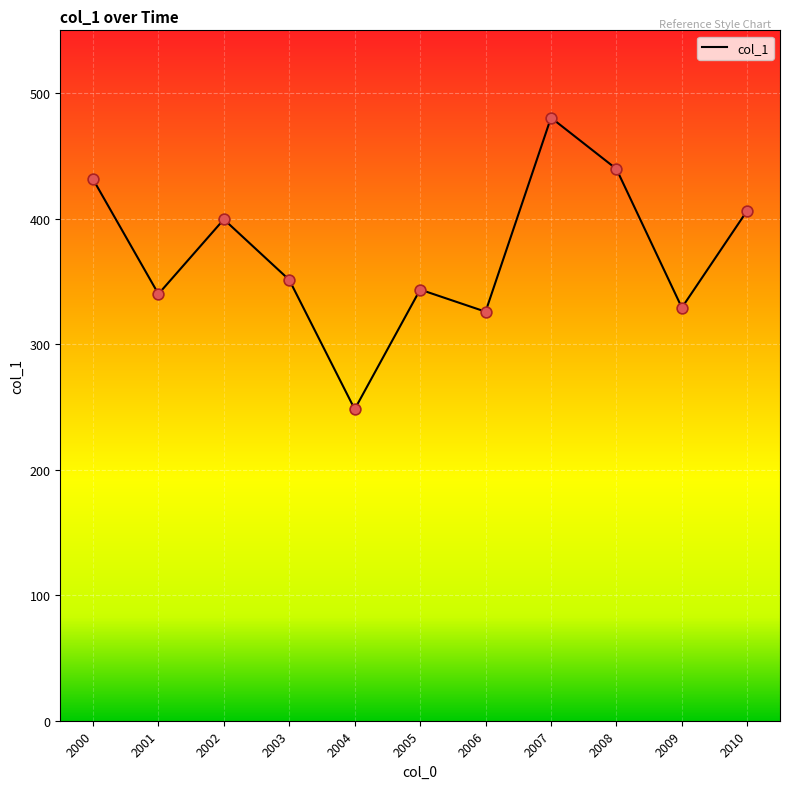

What is the change in value from 2006 to 2008?

+113.7